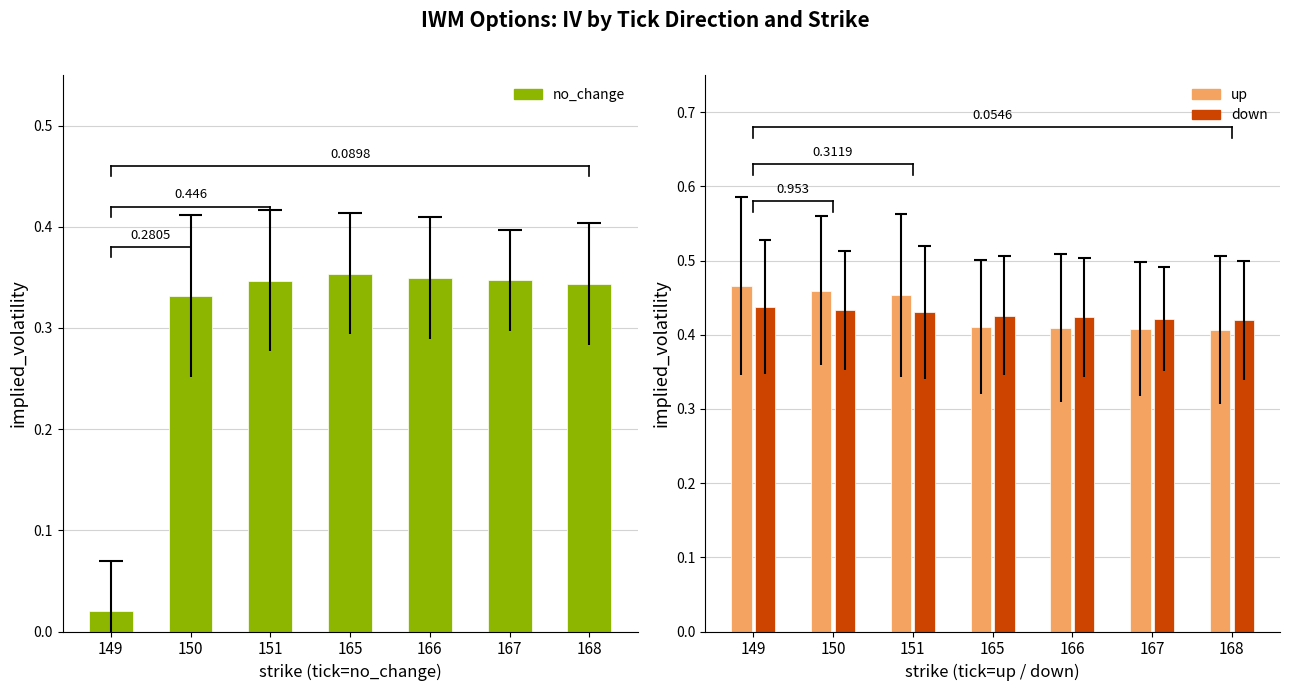

Reading right to left, what are all the values shown in this chart?

no_change: 168=0.3	167=0.3	166=0.3	165=0.4	151=0.3	150=0.3	149=0.0
up: 168=0.4	167=0.4	166=0.4	165=0.4	151=0.5	150=0.5	149=0.5
down: 168=0.4	167=0.4	166=0.4	165=0.4	151=0.4	150=0.4	149=0.4